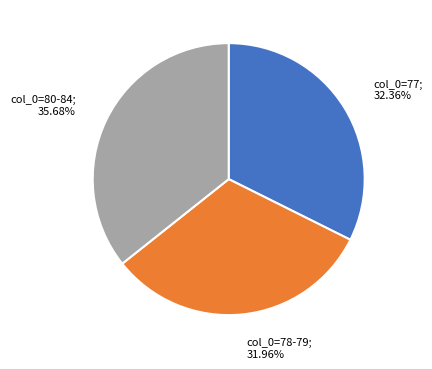

Does any single category account for the majority?

No